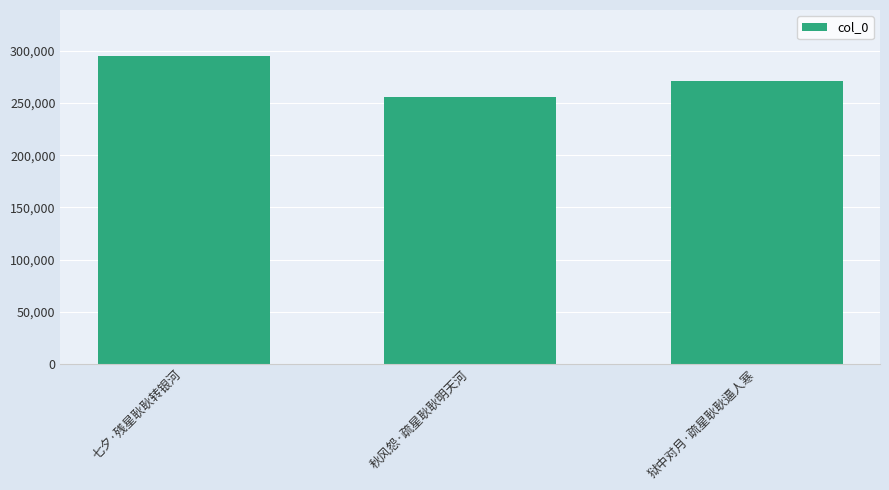

What is the ratio of the value at 秋风怨·疏星耿耿明天河 to the value at 七夕·残星耿耿转银河?

0.9